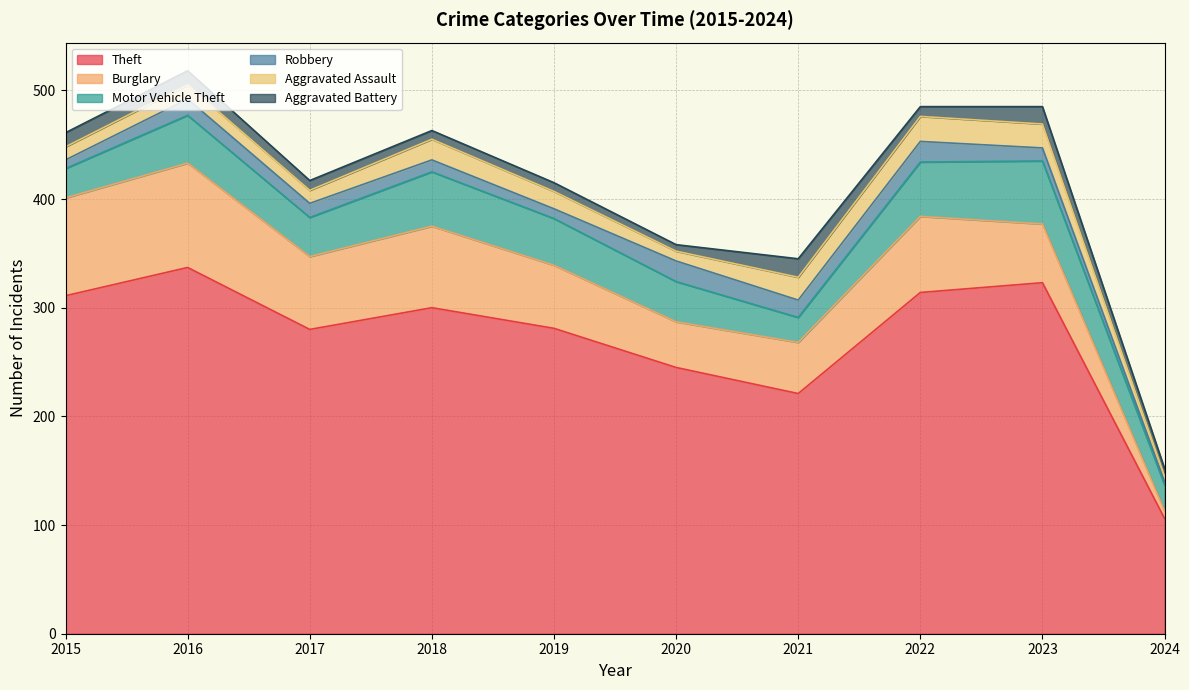

True or false: Burglary has a value of 36 at 2023.

False